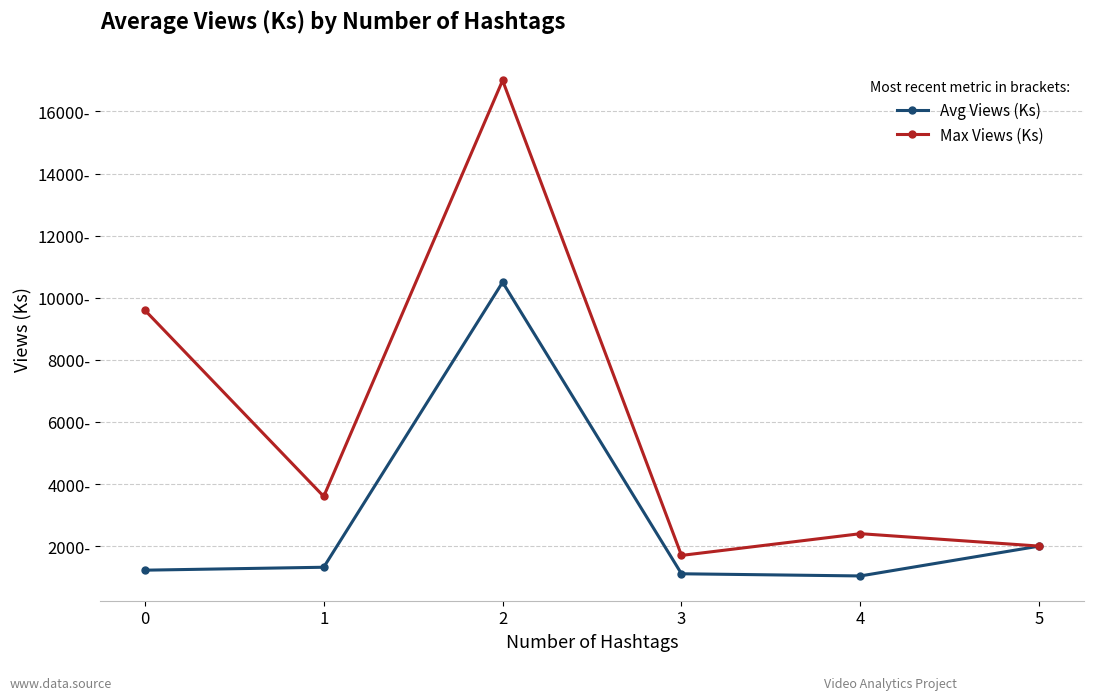

What are all the series names shown in the legend?

Avg Views (Ks), Max Views (Ks)